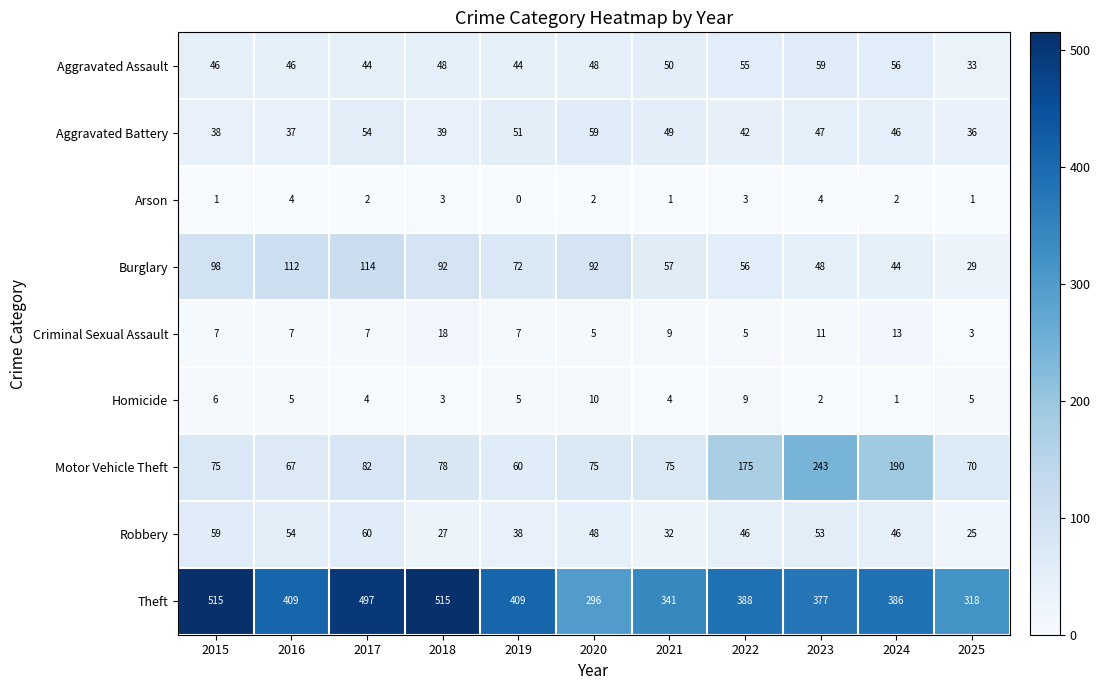

What is the difference between the Burglary values at 2018 and 2022?

36